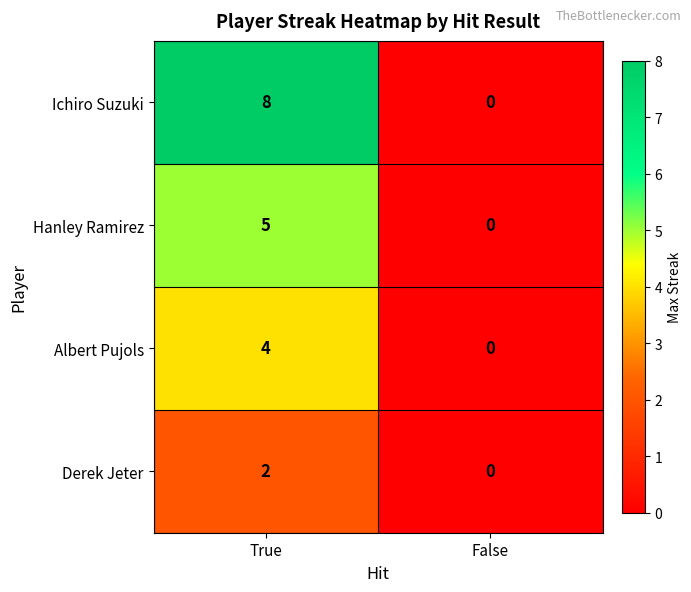

What is the spread (max minus min) of values at True?

6